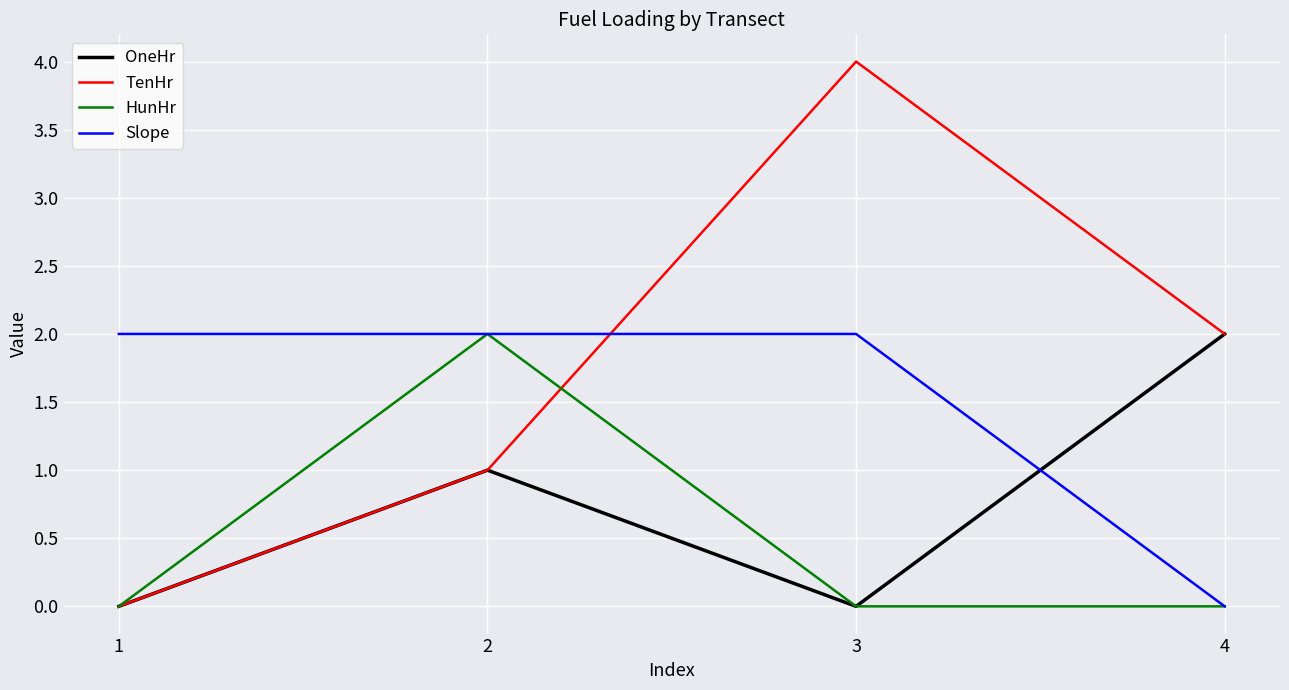

After their last crossing, which series has the higher values: TenHr or Slope?

TenHr